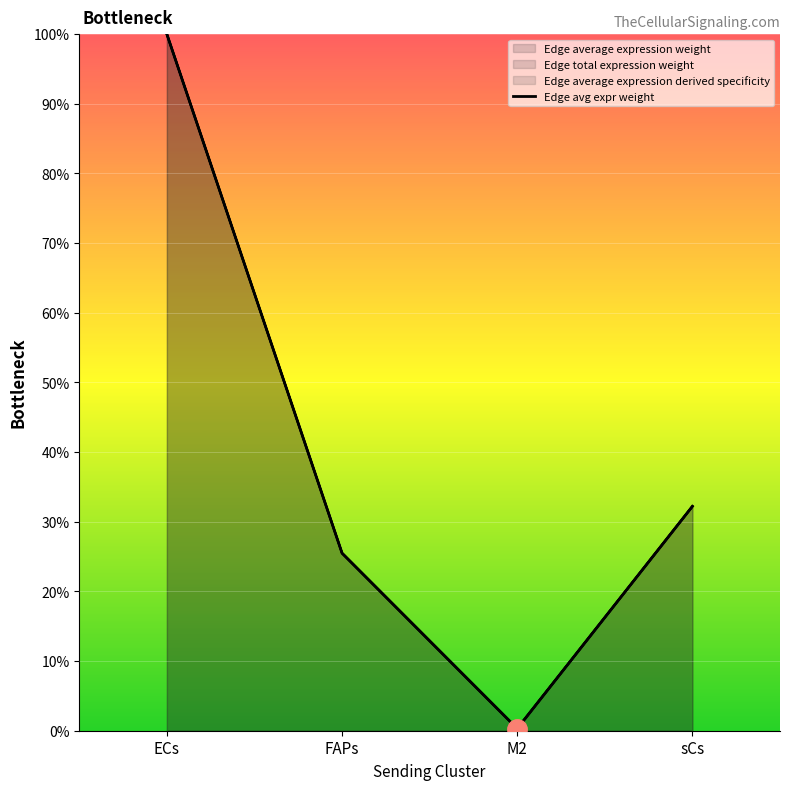

True or false: the data has more than 2 interior local peaks.

False